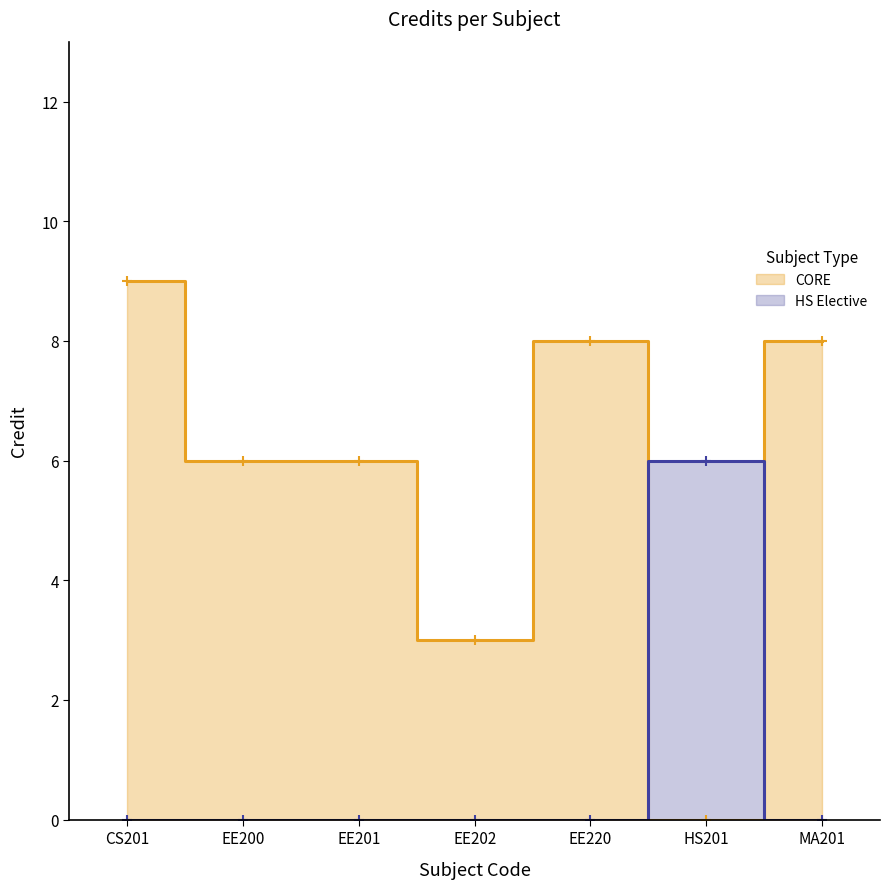

Rank the categories by value from highest to lowest.

CS201, EE220, MA201, EE200, EE201, HS201, EE202